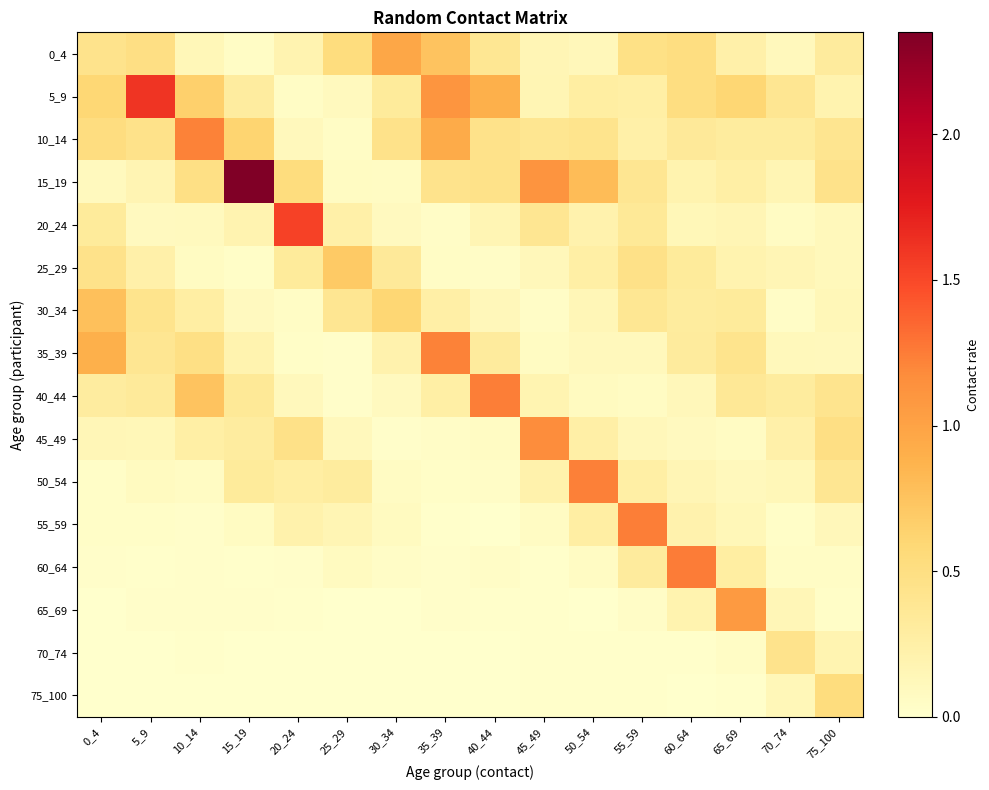

What is the total value across all series at 40_44?

4.2